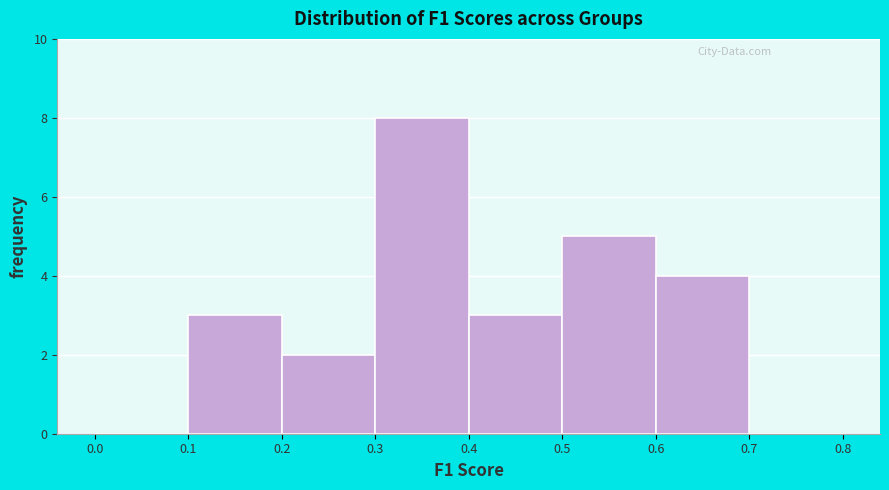

Reading left to right, list every bar in this chart as the range it spans on the x-axis followed by its height. The values are not printed on the chart, so give them approximately, as read against the axis.

0.0 to 0.1: 0
0.1 to 0.2: 3
0.2 to 0.3: 2
0.3 to 0.4: 8
0.4 to 0.5: 3
0.5 to 0.6: 5
0.6 to 0.7: 4
0.7 to 0.8: 0